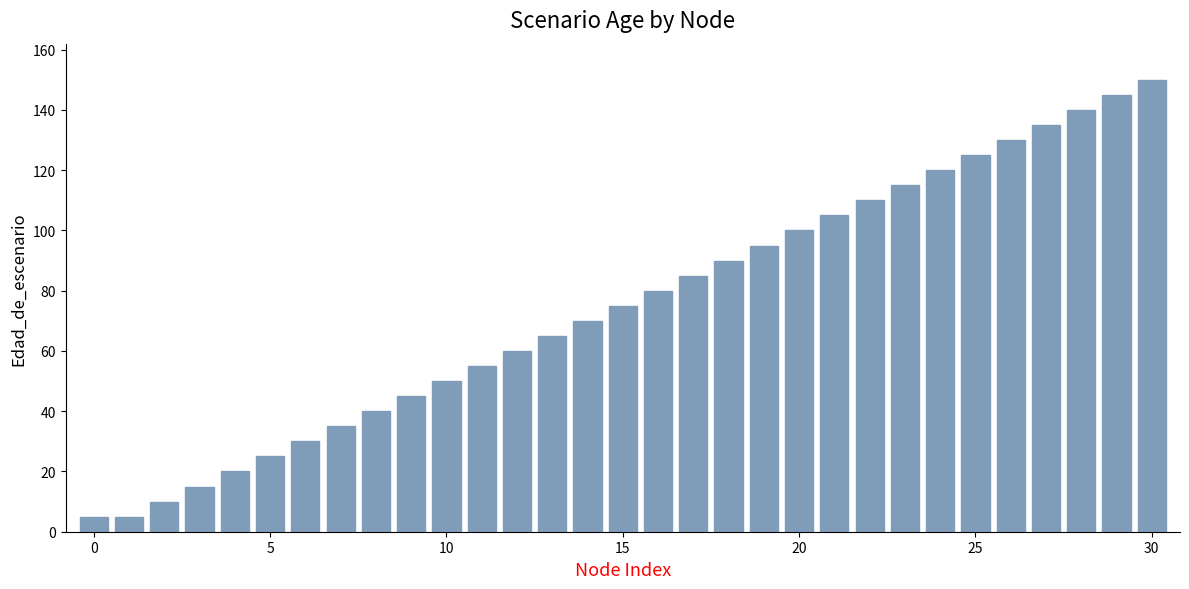

Are the bars horizontal?

No